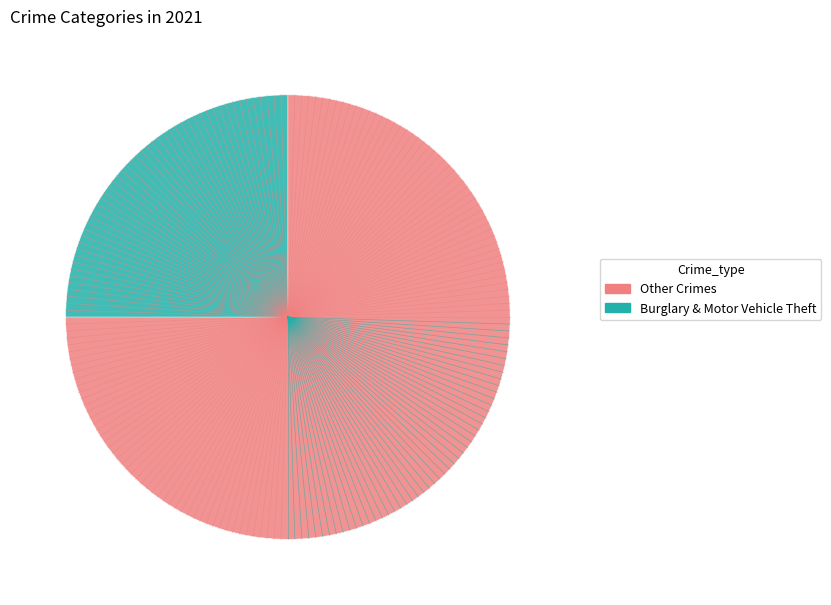

True or false: Other Crimes accounts for 75% of the total.

True